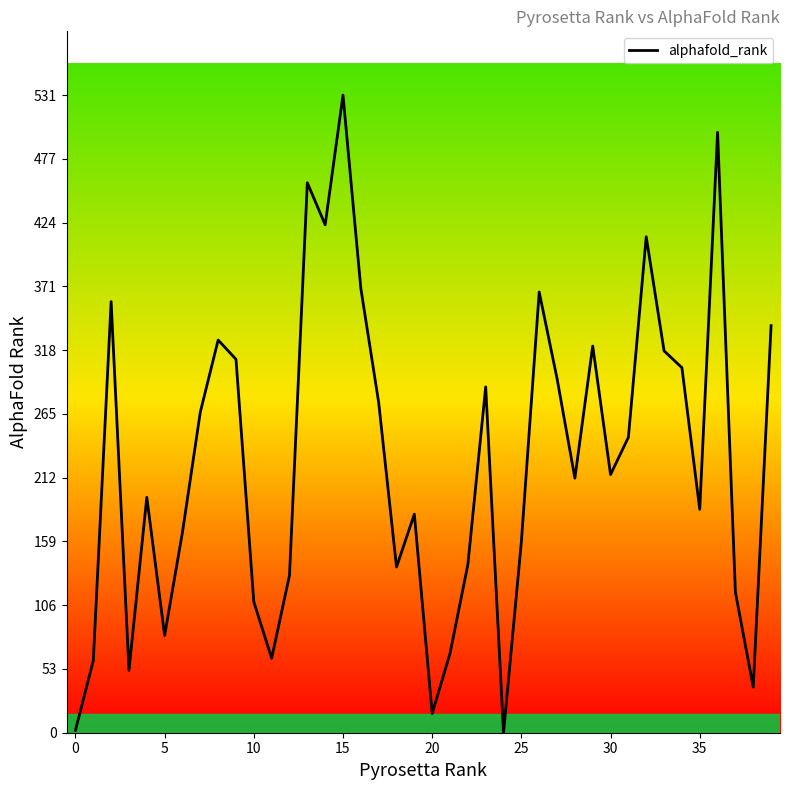

What is the difference between the maximum and minimum values?

531